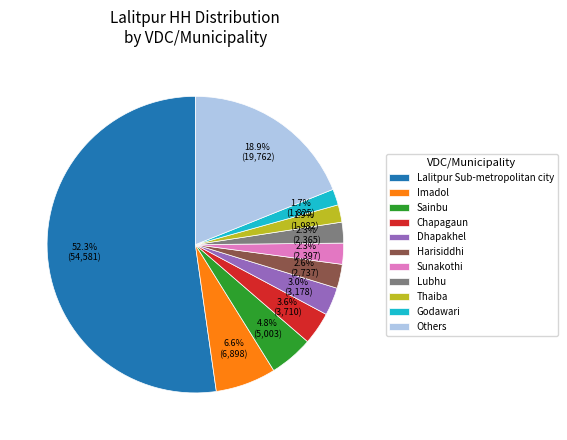

Is Lubhu the majority of the pie?

No